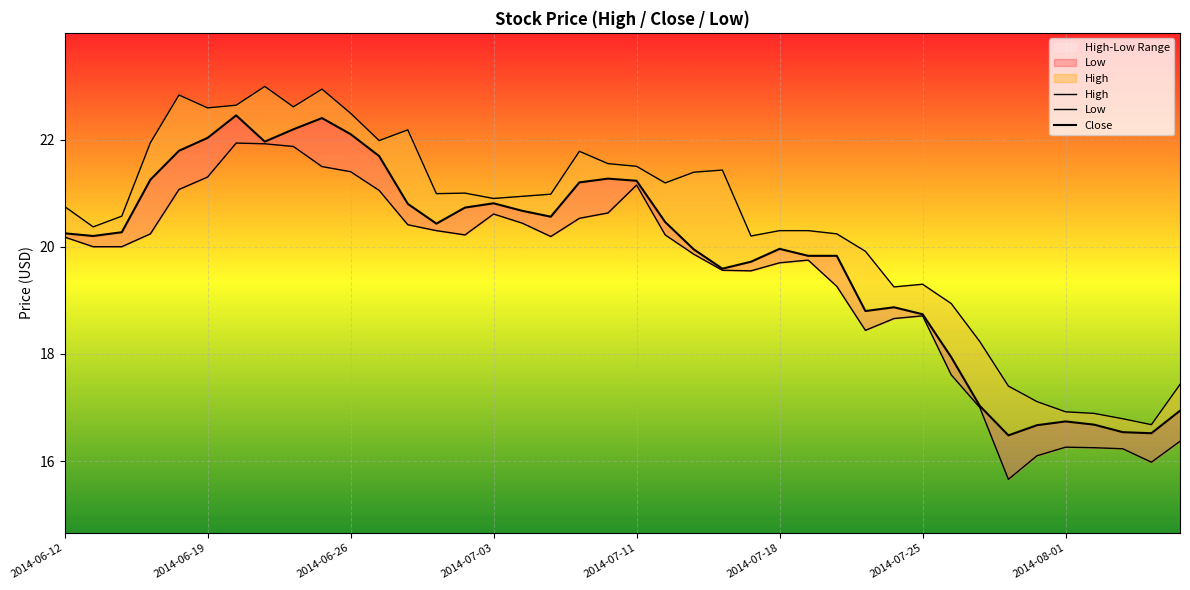

The High series shows 9.5 at 13. True or false?

False